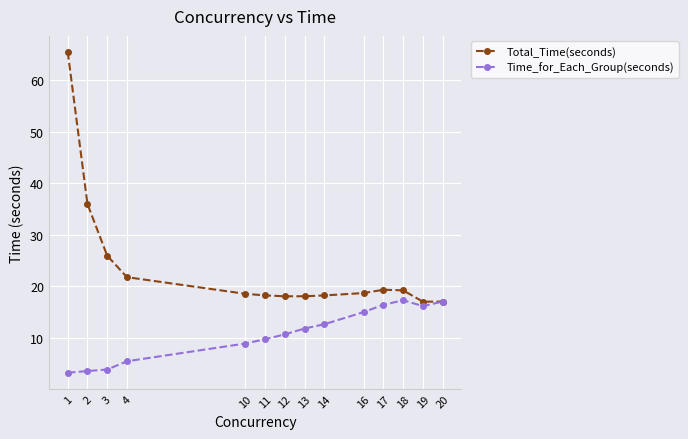

True or false: Total_Time(seconds) has a value of 19.2 at 18.

True